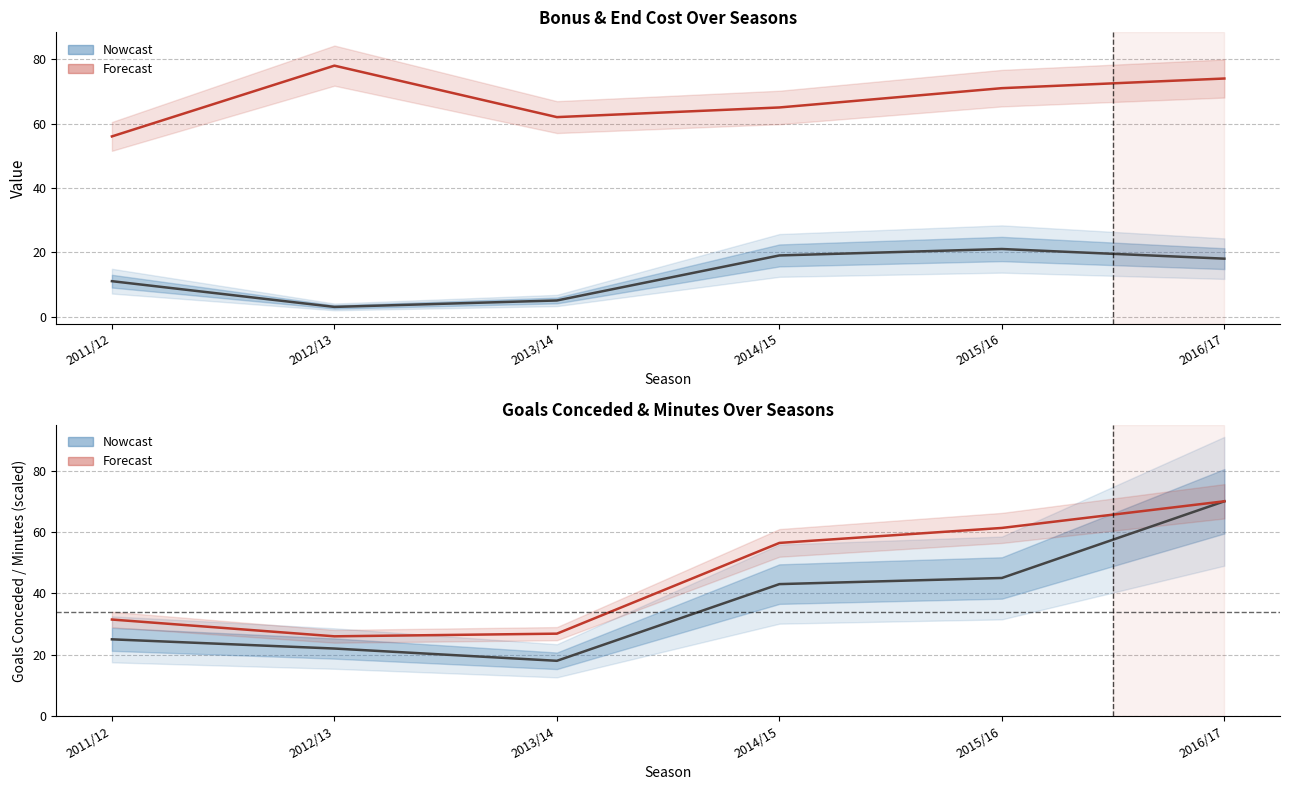

List the series in order of their peak value, lowest first.

bonus, goals_conceded, minutes (scaled), end_cost